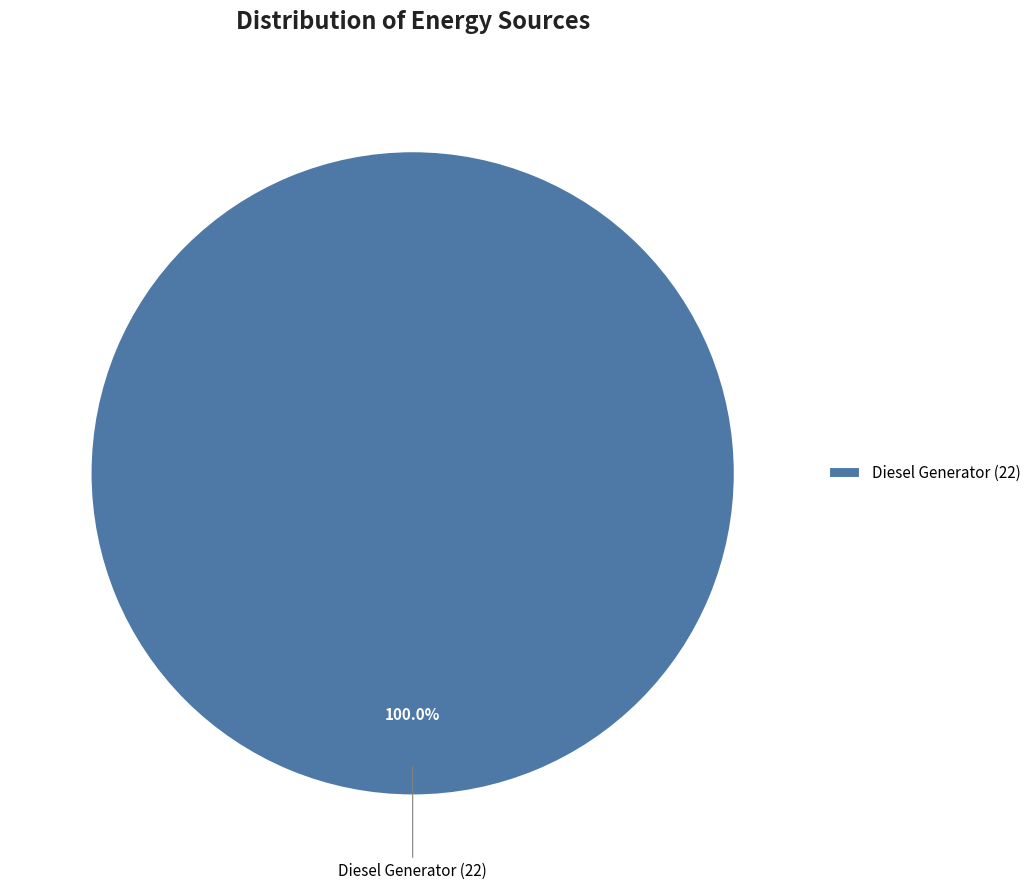

What is the majority slice?

Diesel Generator (22)